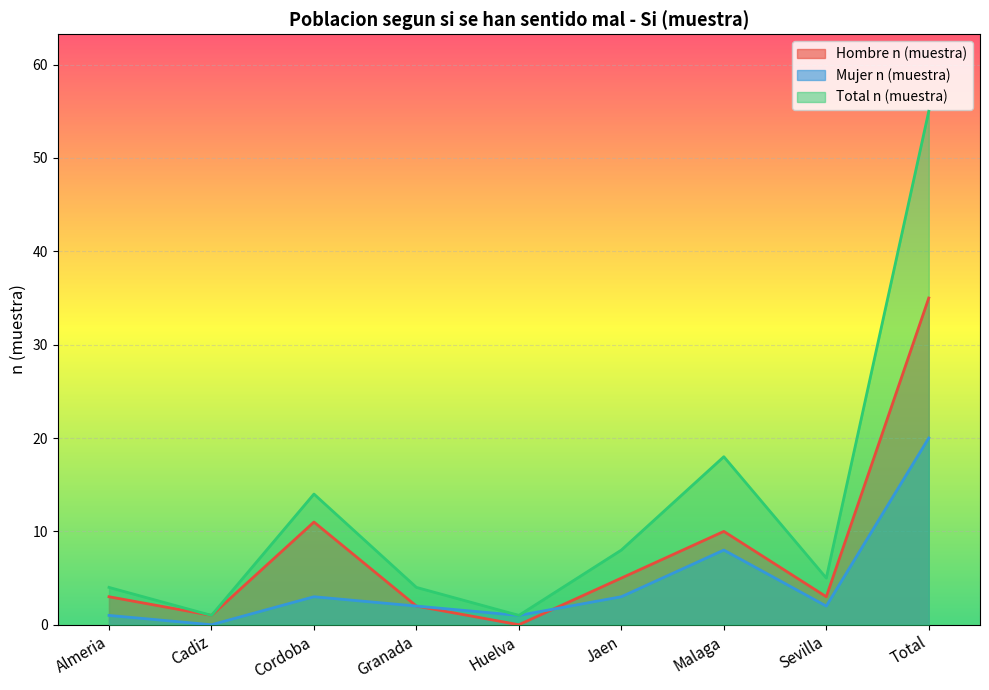

What is the label of the 1st point from the right?

Total